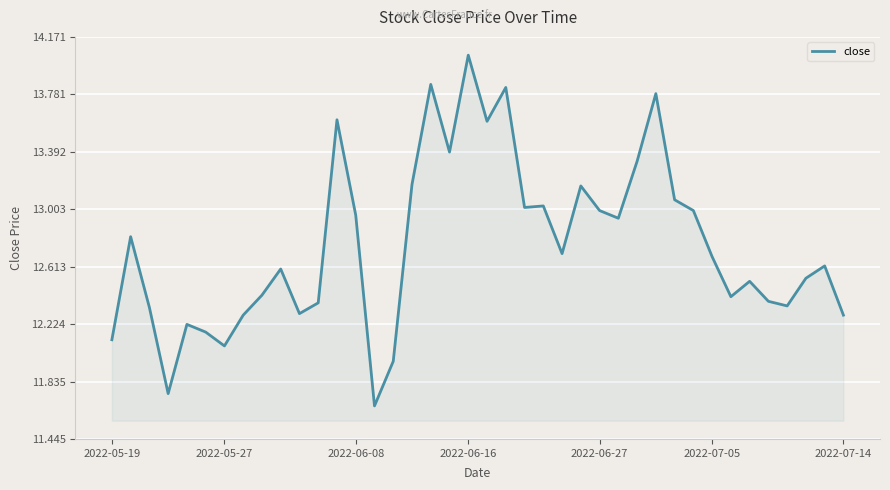

How many lines are shown in the chart?

1